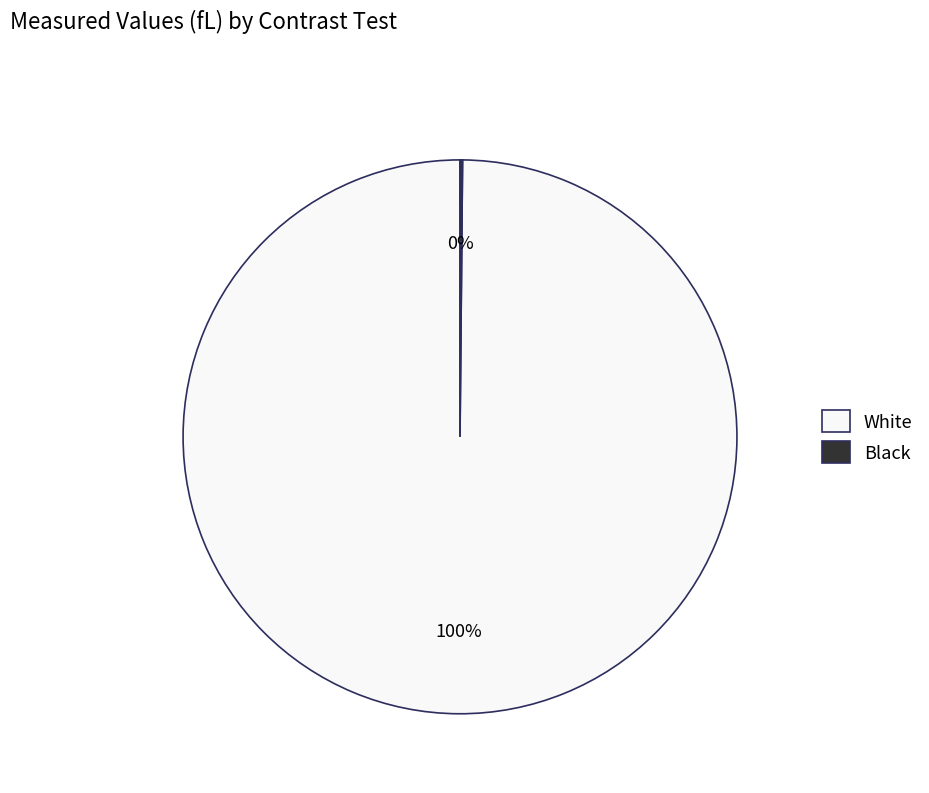

To the nearest percent, what percentage of the pie is White?

100%